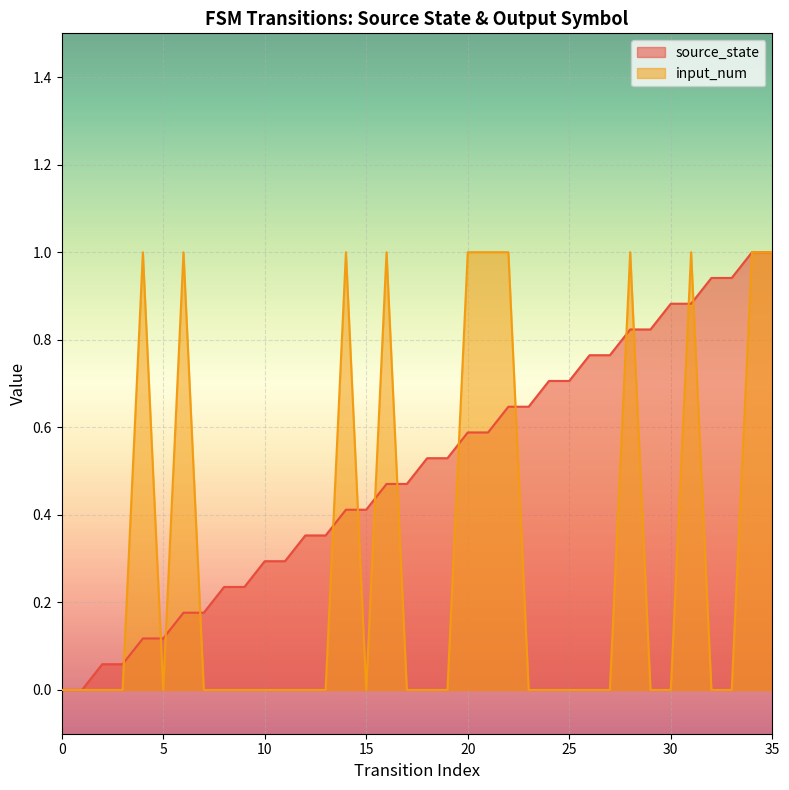

What is the sum of all input_num values?

11.0